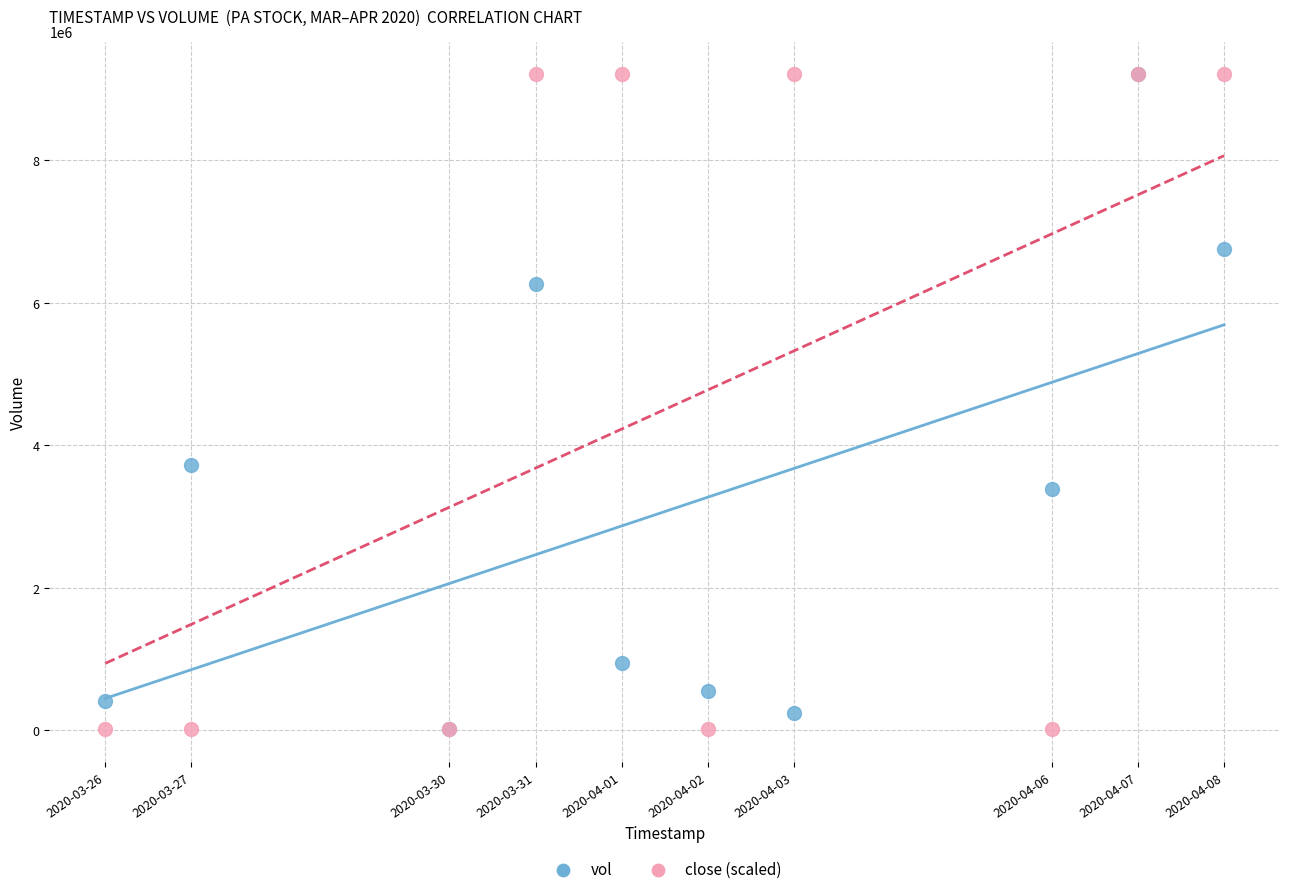

Across all series, what Y value is closest to 4612300?

3727300